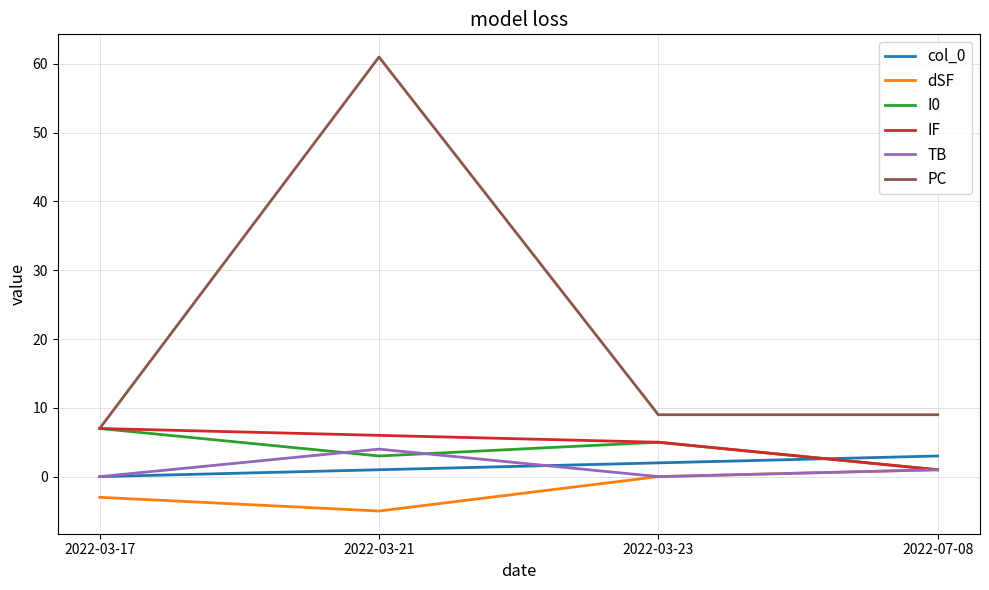

The value of PC at 2022-03-17 is 7. True or false?

True